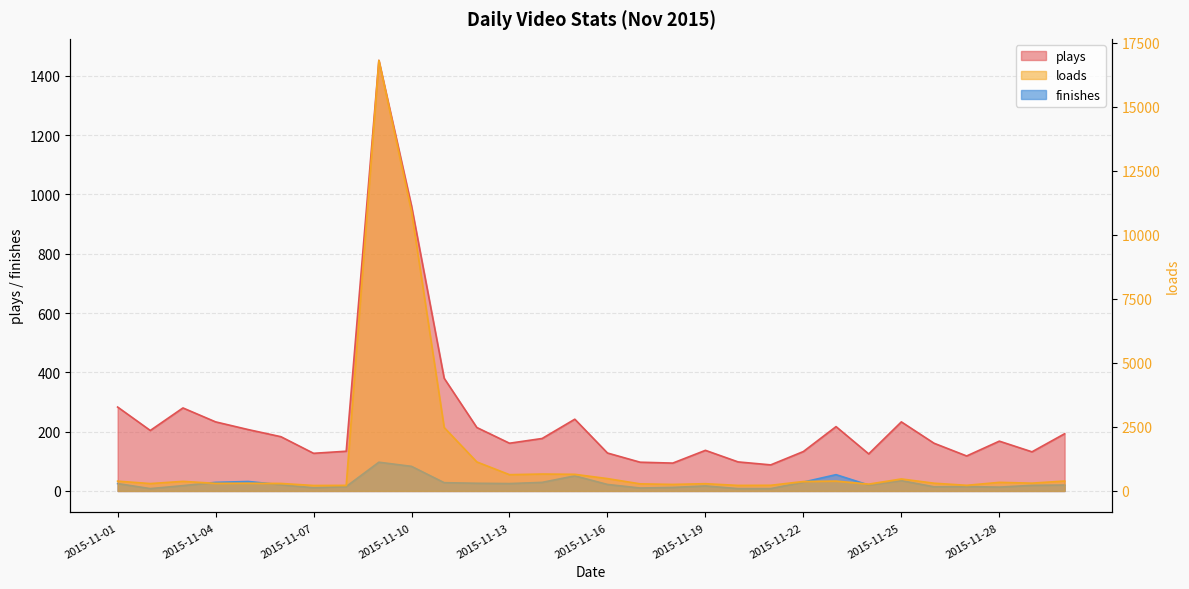

At how many categories does at least one series exceed 5907?

2